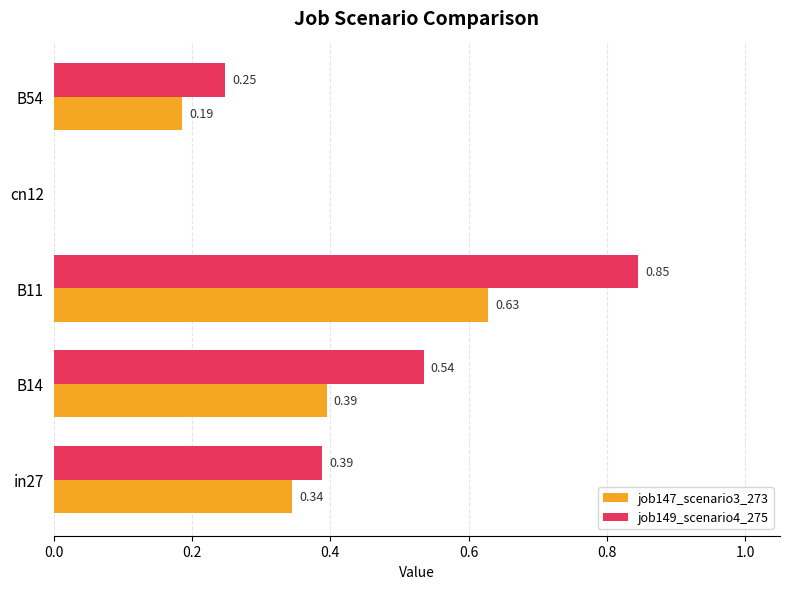

Is the value of job147_scenario3_273 at B54 greater than the value of job149_scenario4_275 at B11?

No